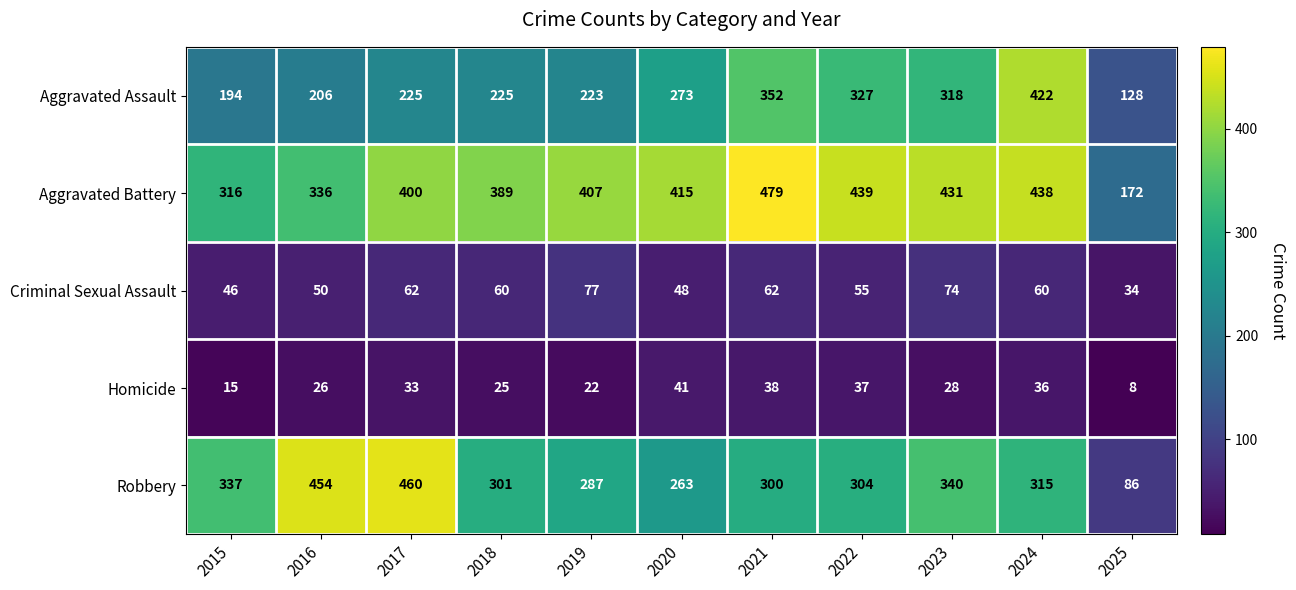

Which category has the lowest value across all series?

2025